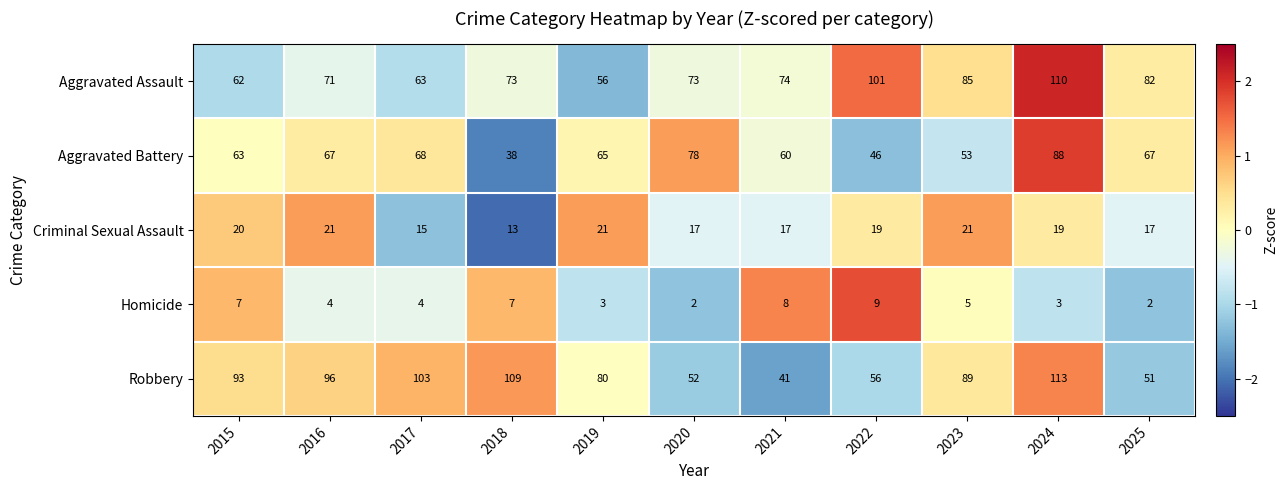

The value of Criminal Sexual Assault at 2020 is 17. True or false?

True